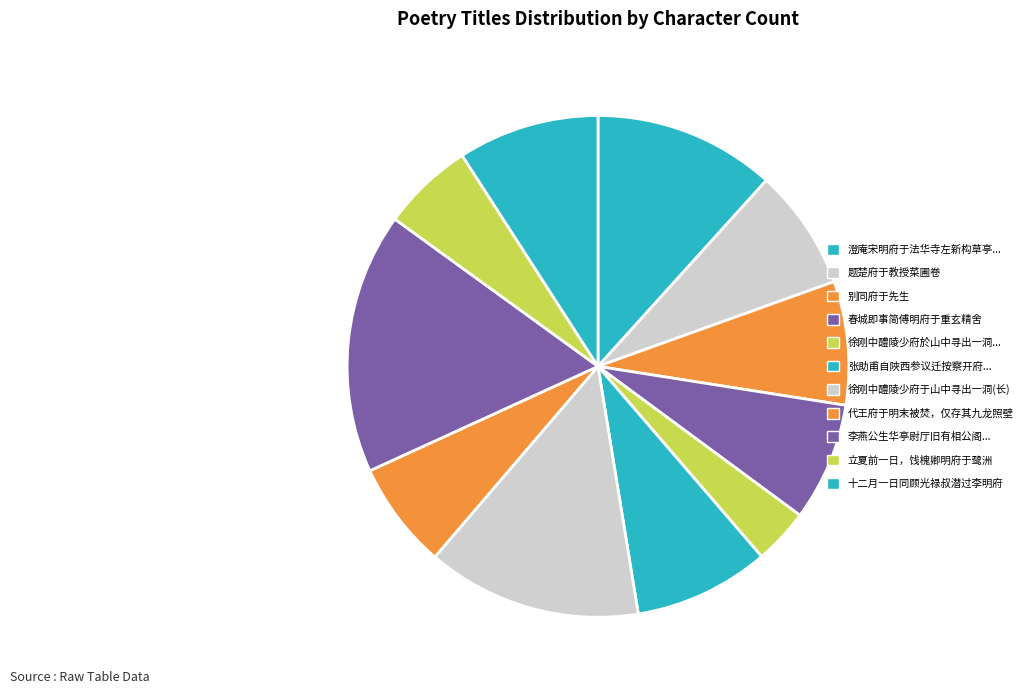

To the nearest percent, what is the average slice percentage?

9%